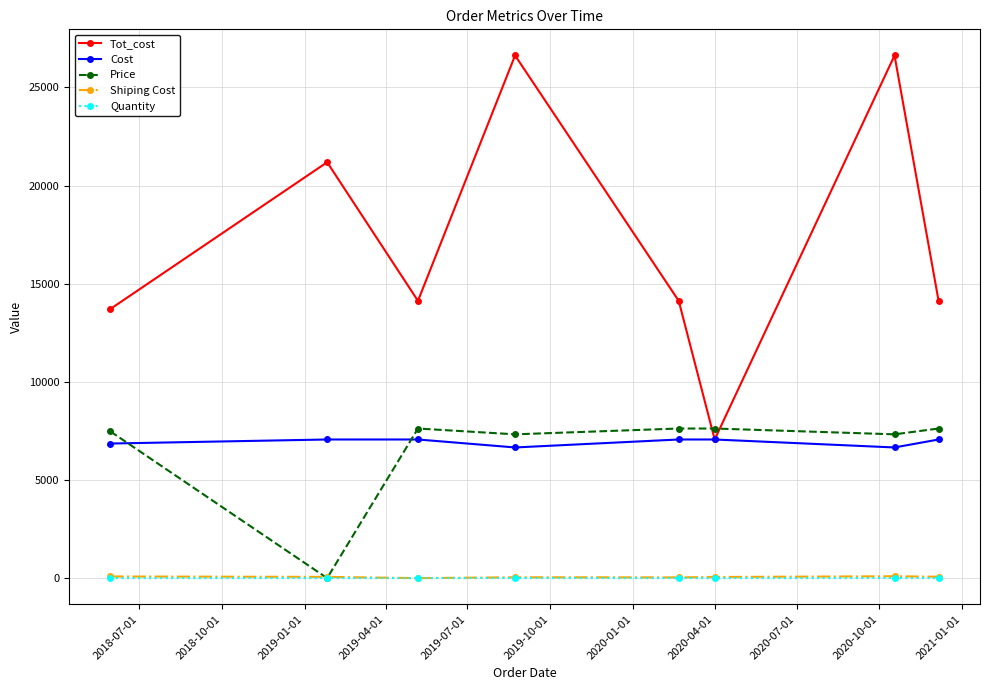

Which series ends up on top after the final intersection of Price and Quantity?

Price